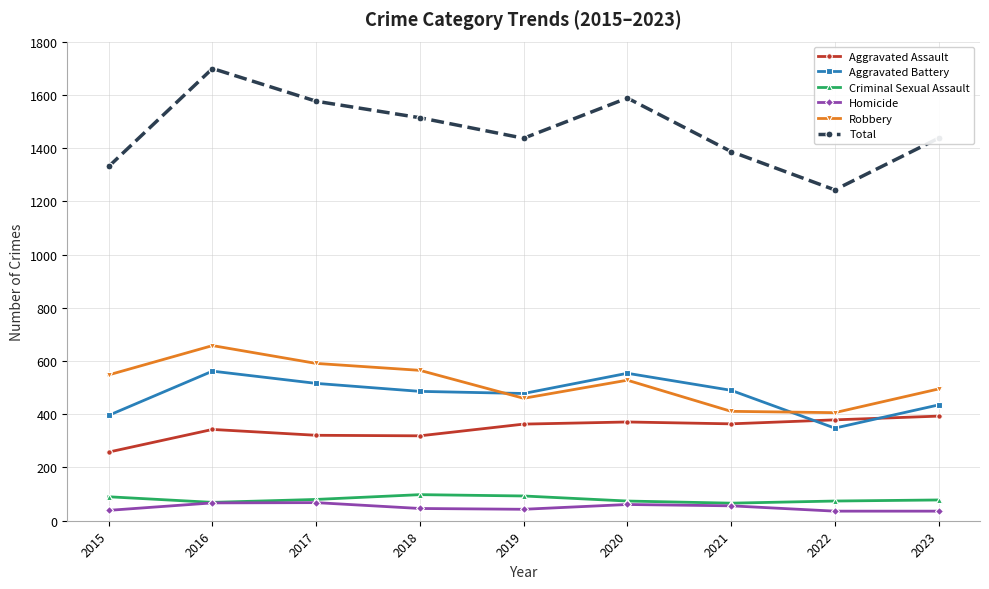

Which series has the largest range (max minus min)?

Total